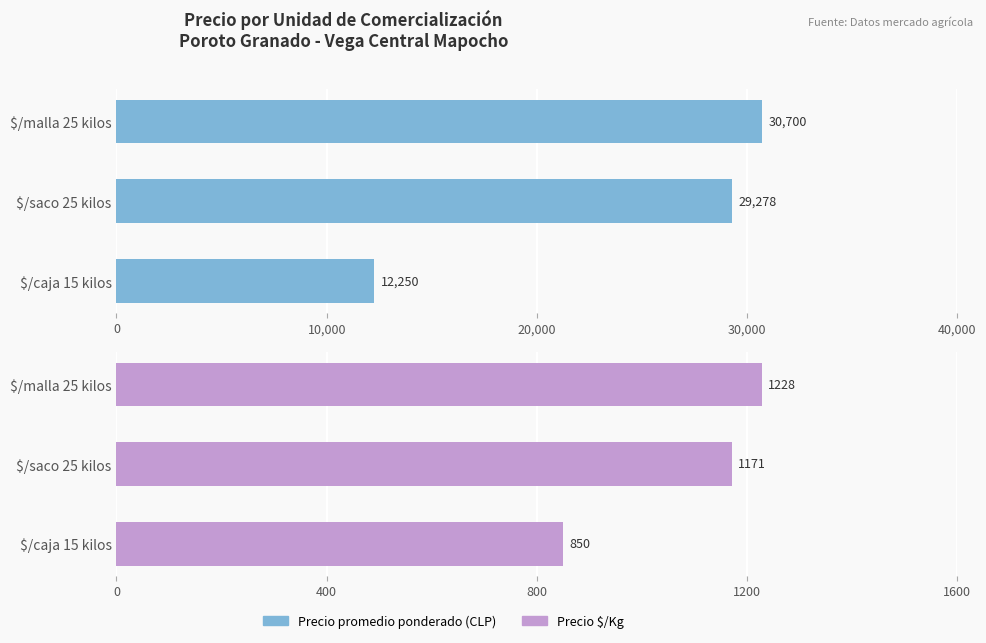

At 0, list the series in order from smallest to largest.

Precio $/Kg, Precio promedio ponderado